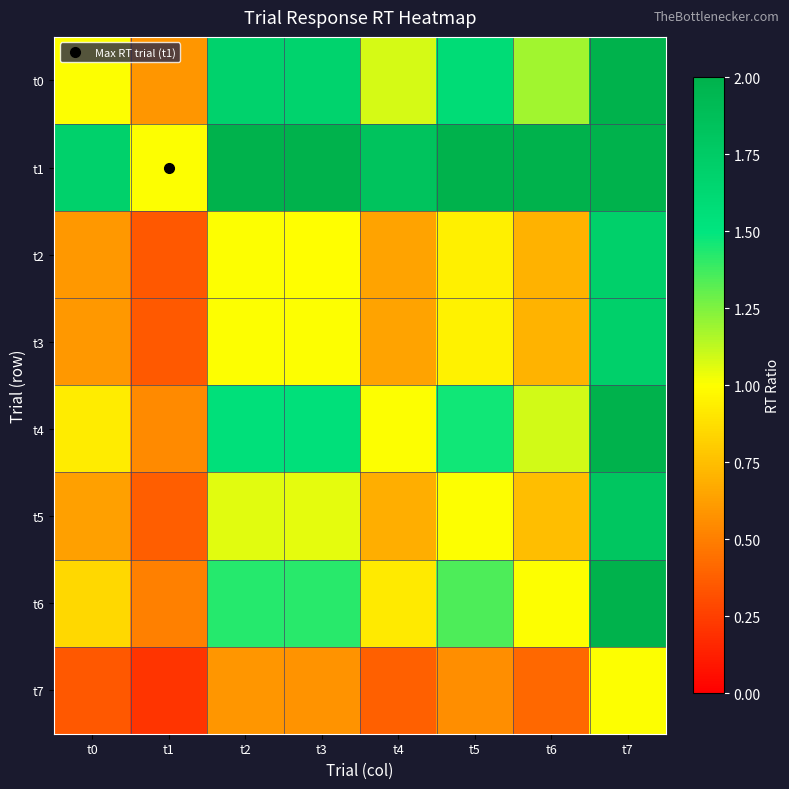

At how many categories does at least one series exceed 1?

7